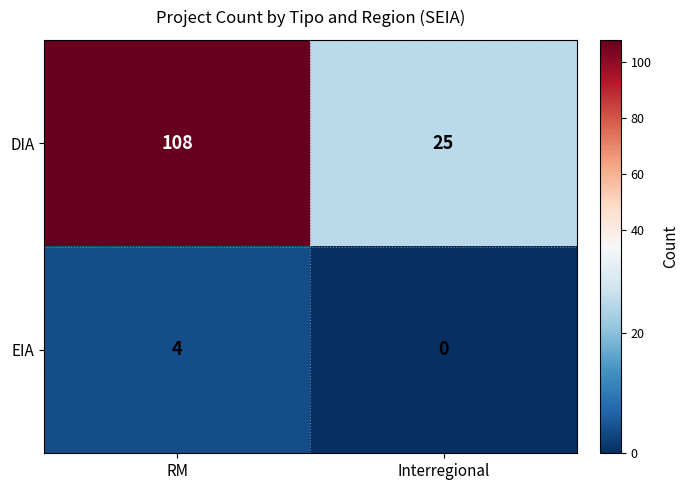

What is the sum of all DIA values?

133